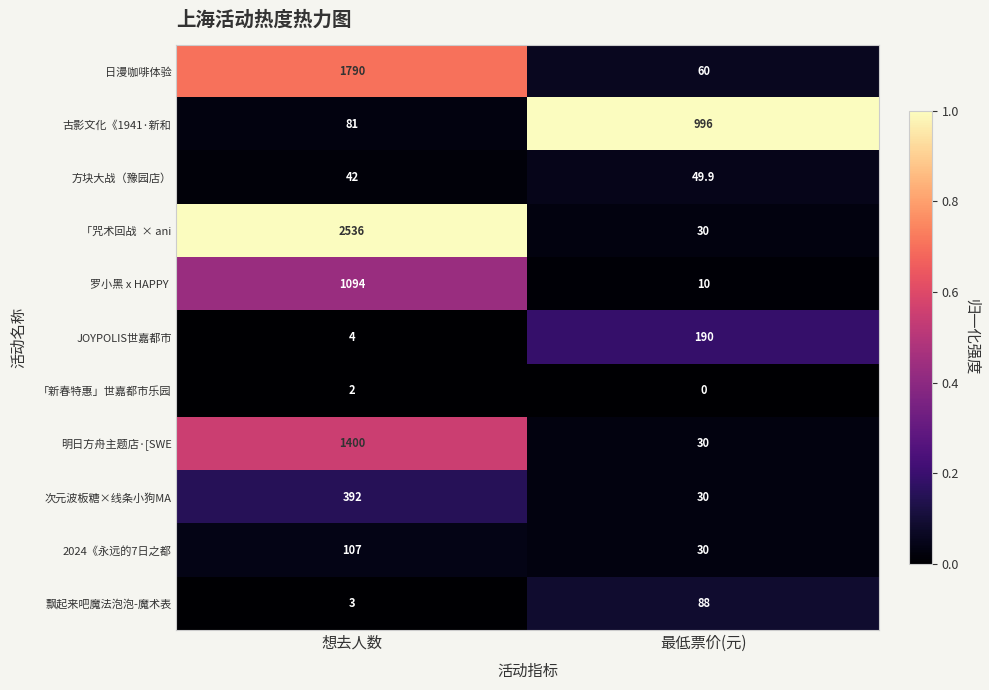

True or false: 飘起来吧魔法泡泡-魔术表 has a value of 4.1 at 想去人数.

False